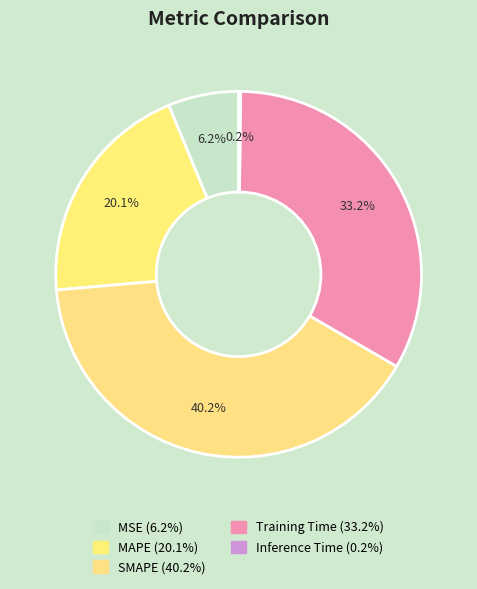

How much of the chart is everything except MAPE?

79.9%